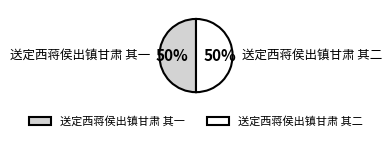

Combined, do 送定西蒋侯出镇甘肃 其一 and 送定西蒋侯出镇甘肃 其二 account for over 50%?

Yes